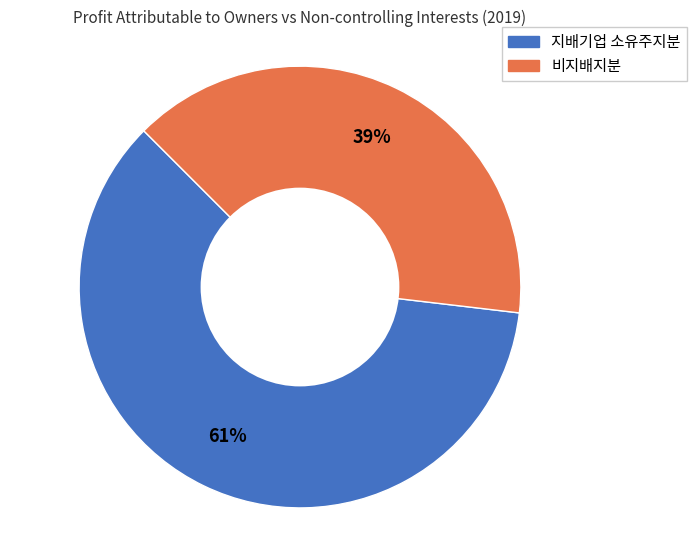

Count the number of slices in the pie.

2